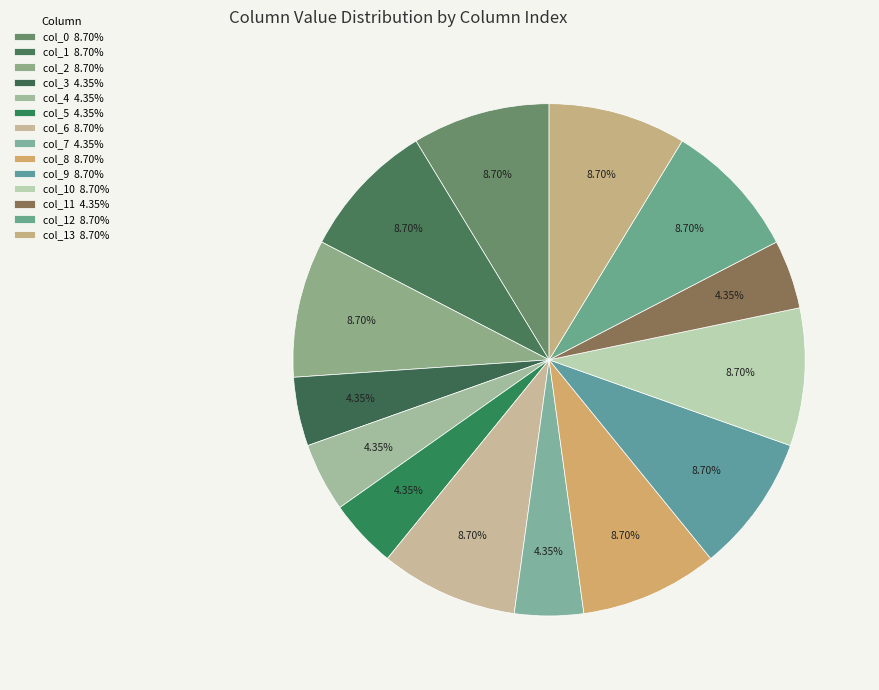

How many slices are in this pie chart?

14